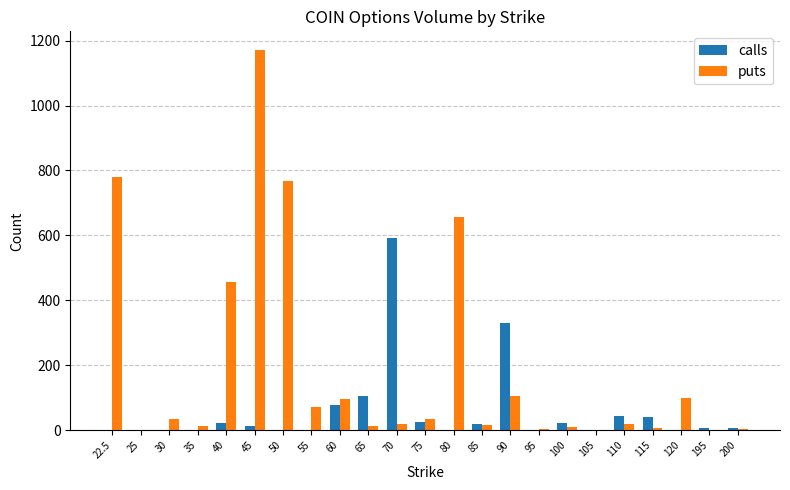

Is the value of puts at 30 greater than the value of calls at 200?

Yes